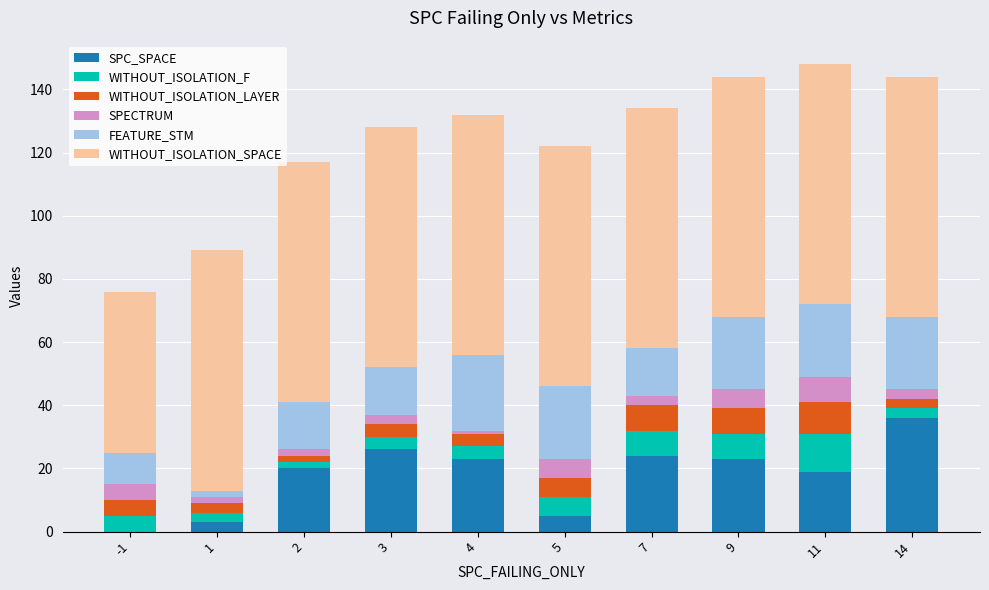

The value of SPC_SPACE at 3 is 26. True or false?

True